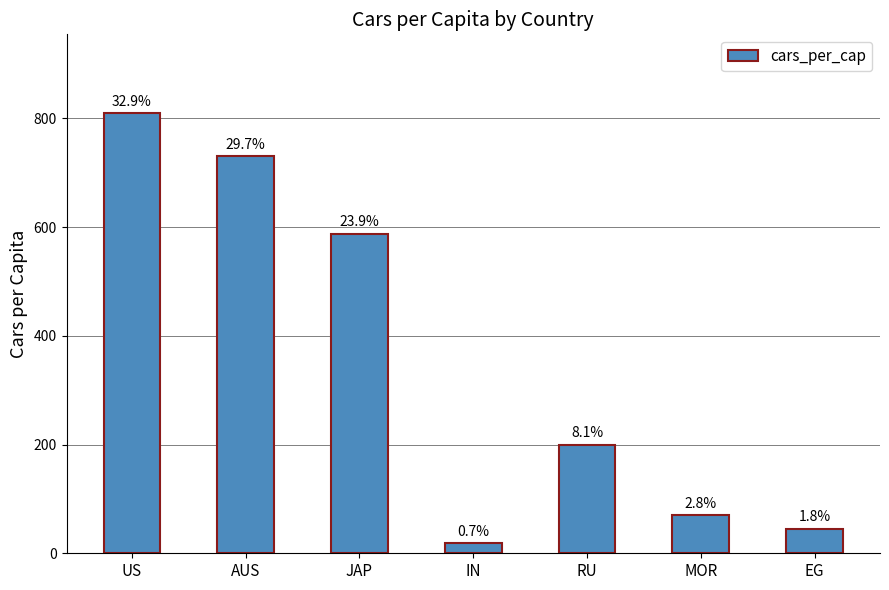

Reading left to right, extract all data points from this chart.

809	731	588	18	200	70	45